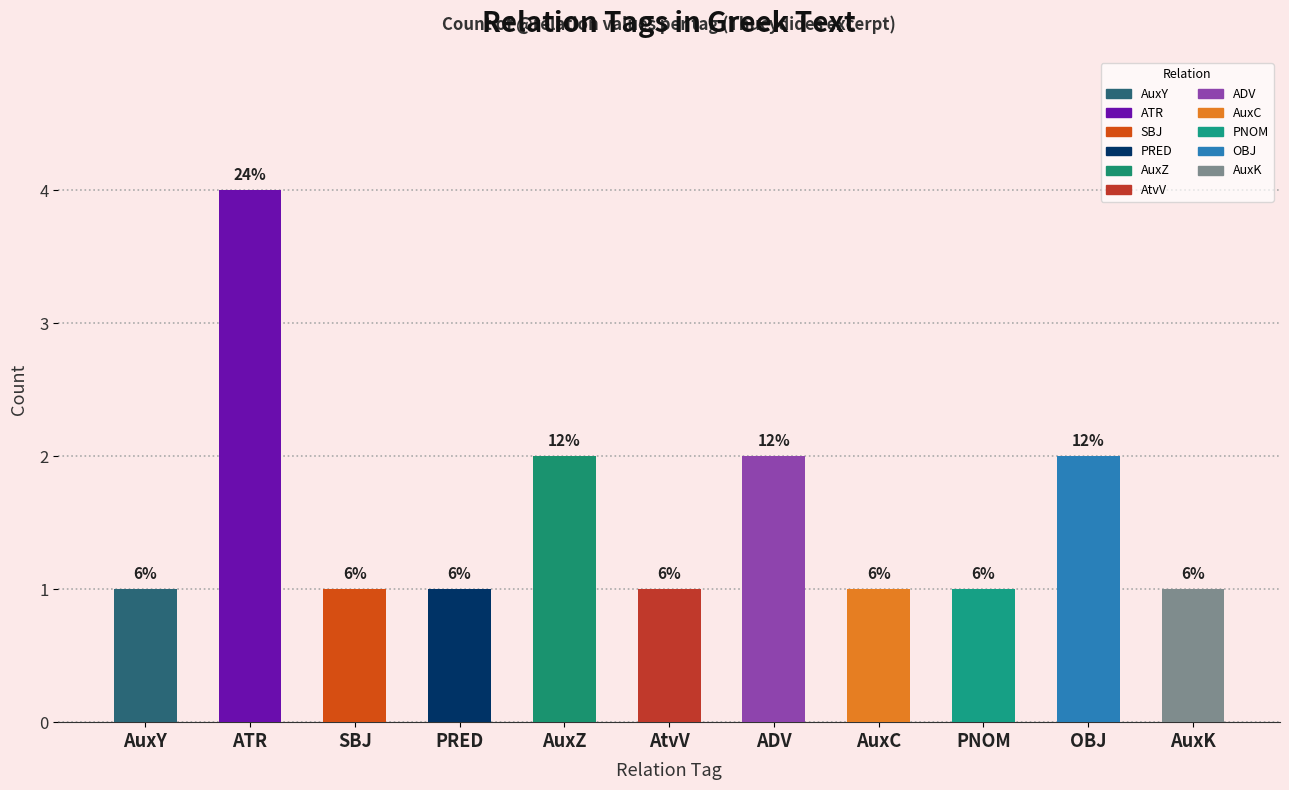

Reading left to right, what are all the values shown in this chart?

AuxY=1	ATR=4	SBJ=1	PRED=1	AuxZ=2	AtvV=1	ADV=2	AuxC=1	PNOM=1	OBJ=2	AuxK=1